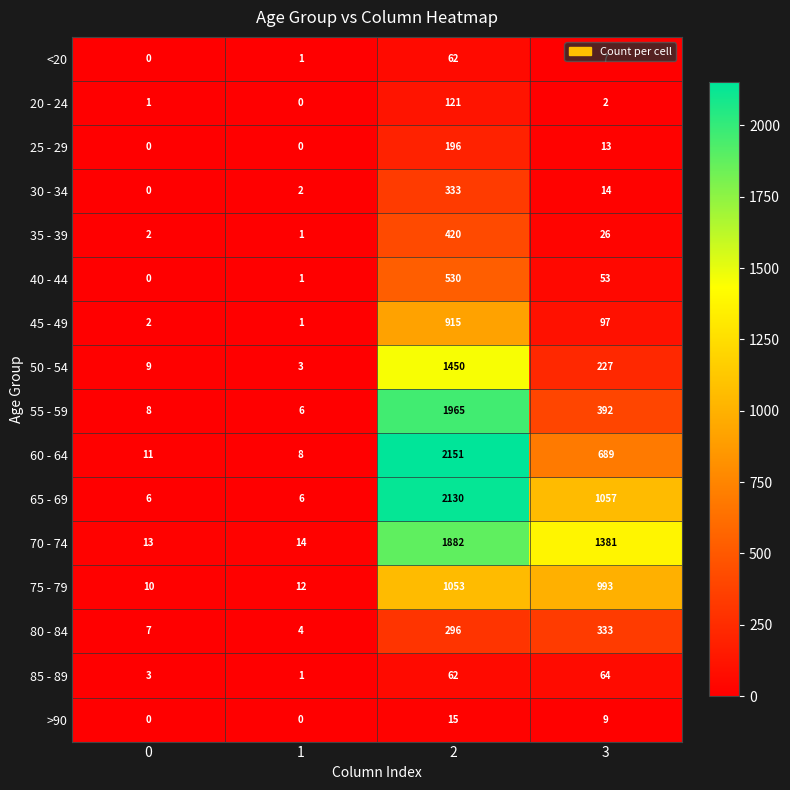

Is it true that 65 - 69 equals 1057 at 3?

True